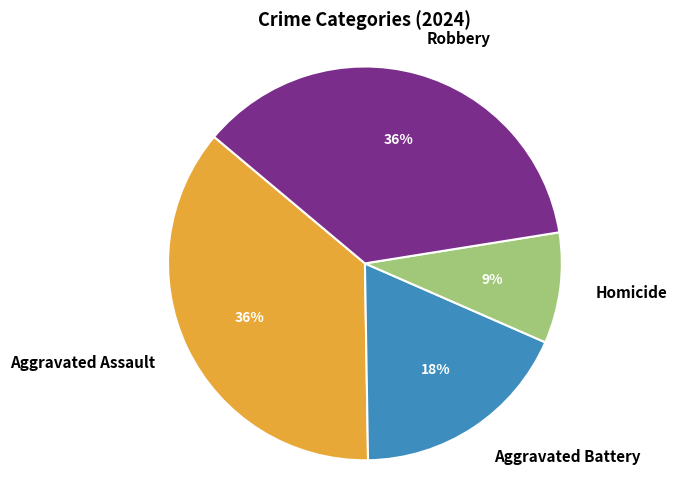

The Aggravated Assault slice represents 36% of the pie. True or false?

True